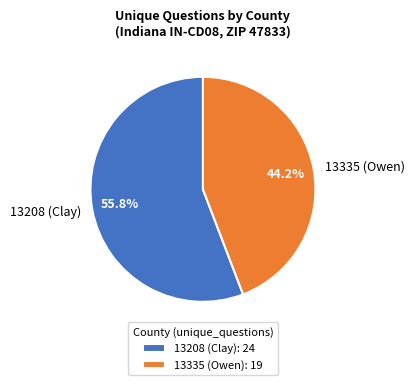

Which slice is the largest?

13208 (Clay)